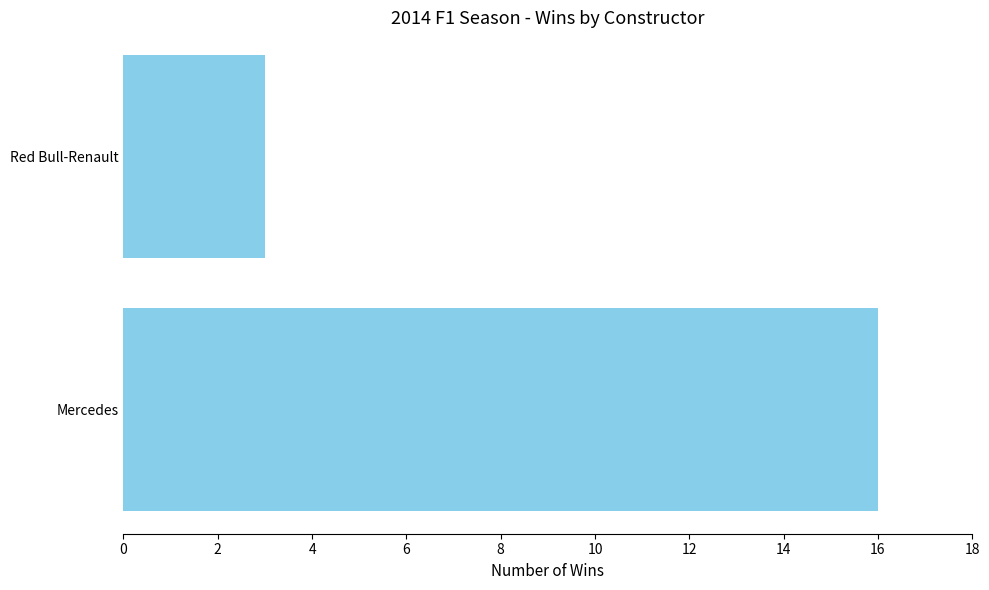

What is the average value?

10